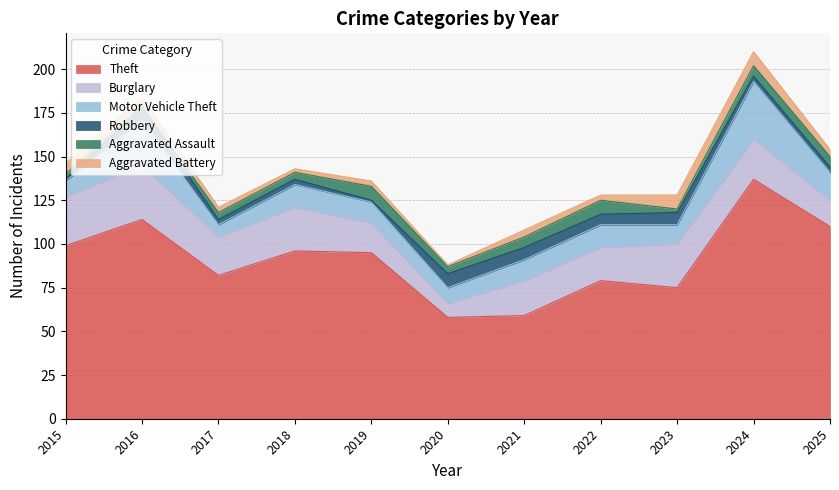

Which has a higher value, 2021 or 2019?

2019